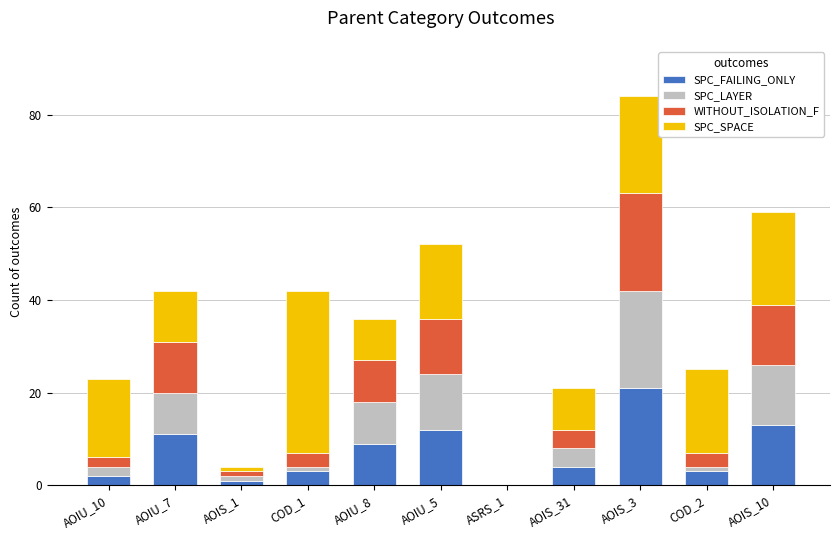

Are the bars grouped side by side (vs. stacked)?

No